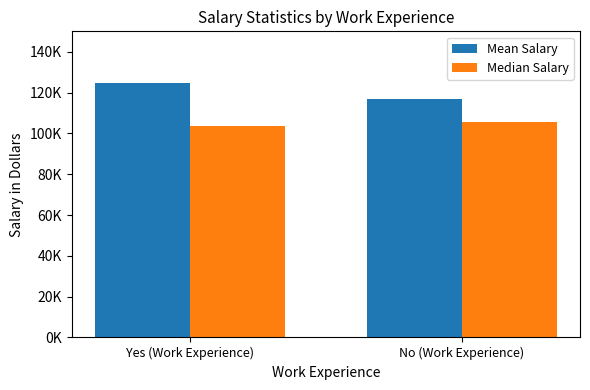

How many Median Salary values are between 103500 and 105750?

2